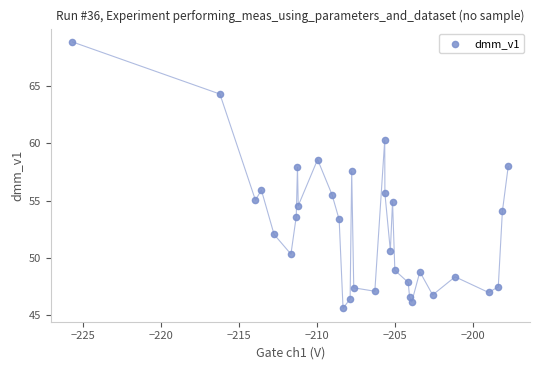

What is the range of X values (max minus min)?

28.0